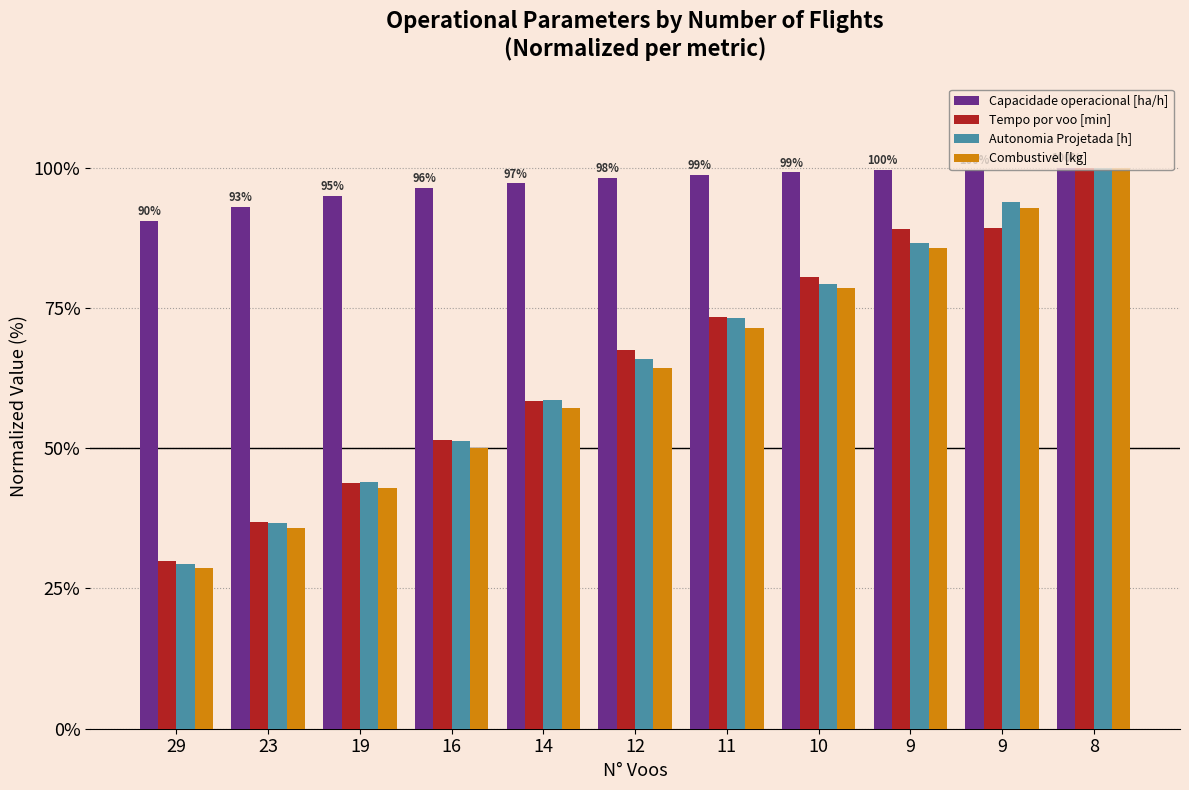

Between 23 and 16, which is larger?

16